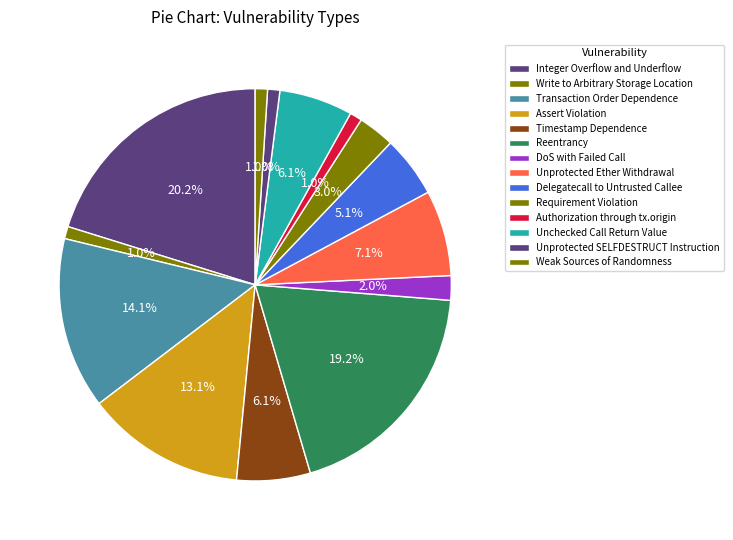

How many slices are in this pie chart?

14